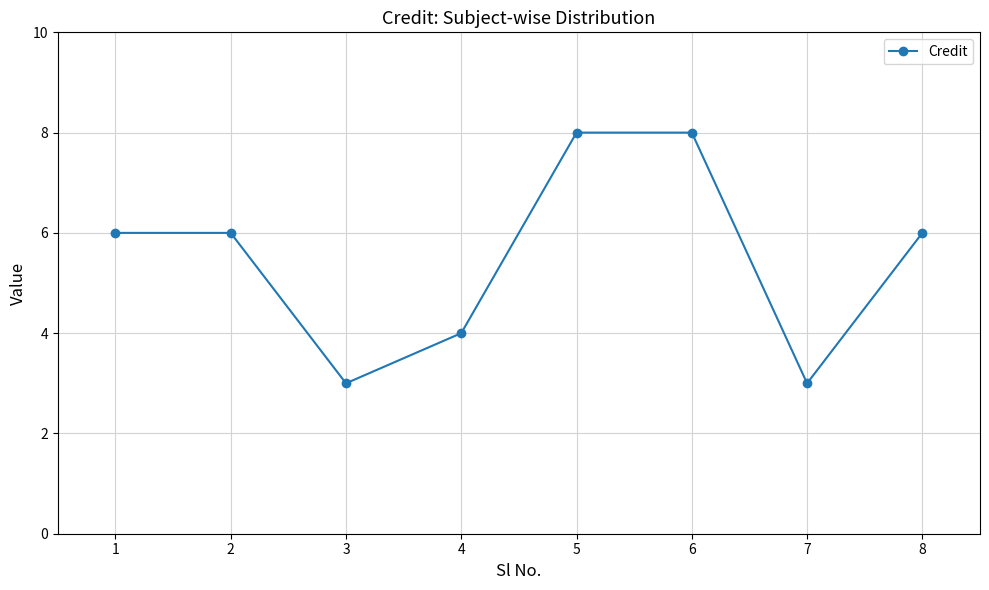

What is the greatest value displayed?

8